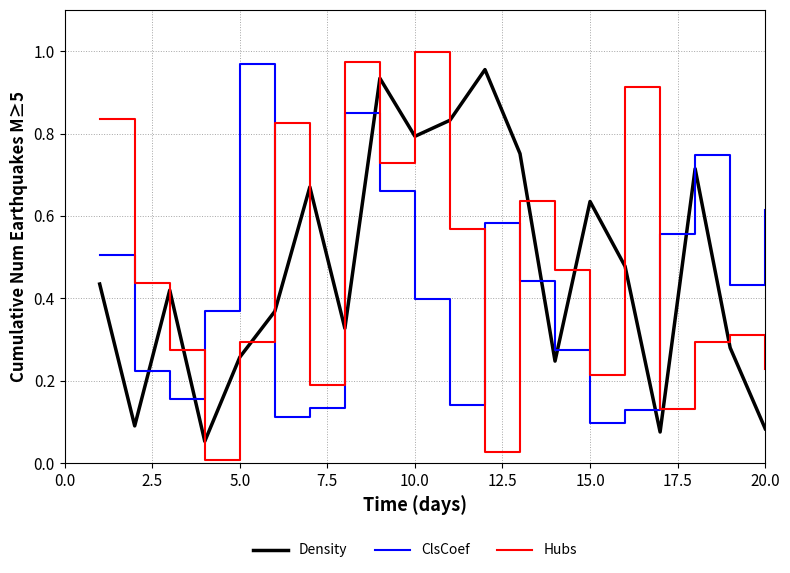

Which series has the widest spread of values?

Hubs